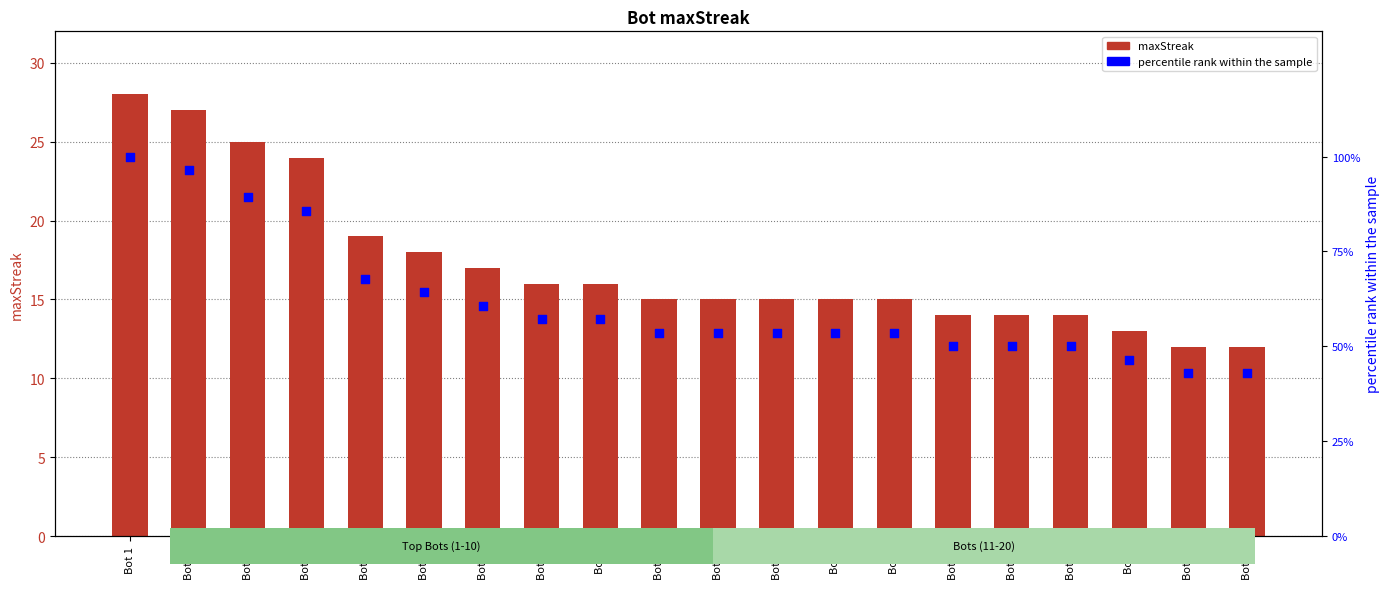

At which category is the sum across all series the highest?

Bot 1